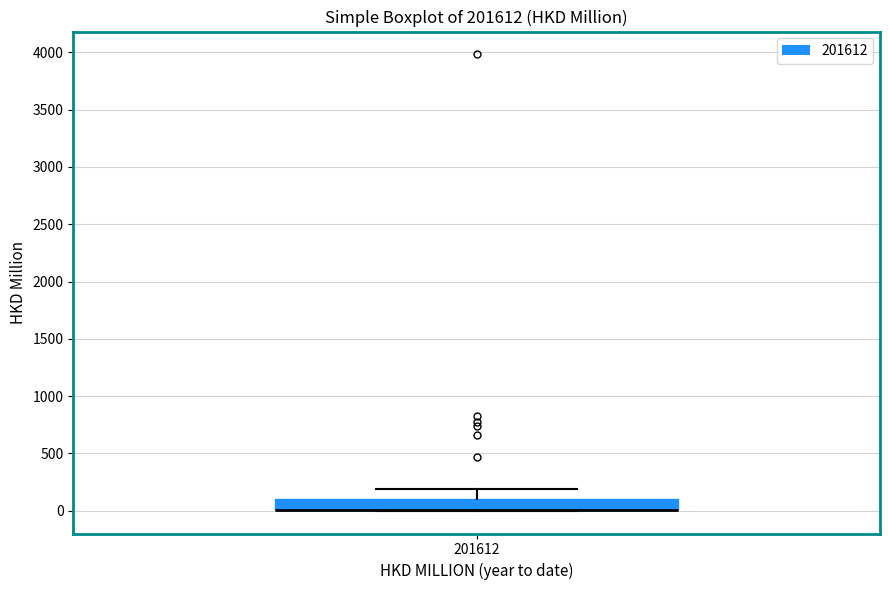

Read this box plot against the y-axis: the position of the median line, the range covered by the box, and the ends of both whiskers. The values are not printed on the chart, so give them approximately, as read against the axis.

median 0 (drawn on the box's lower edge), box 0 to 100, whiskers 0 to 200